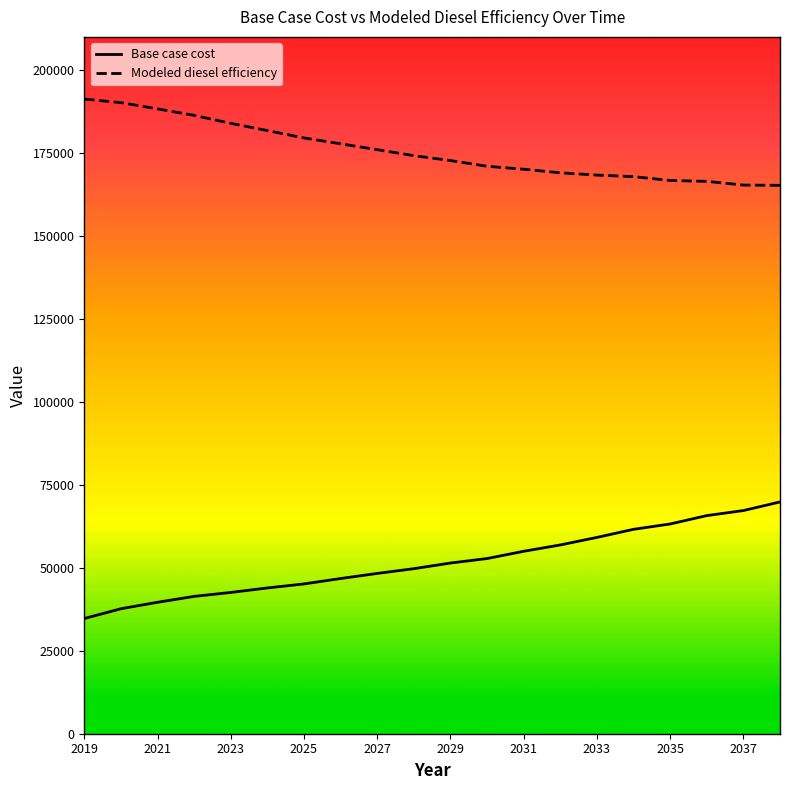

Rank the series by their average value, from lowest to highest.

Base case cost, Modeled diesel efficiency